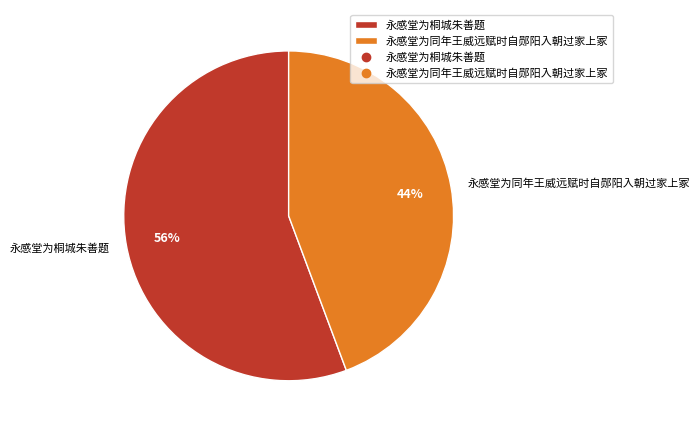

To the nearest percent, what percentage of the pie is 永感堂为同年王威远赋时自郧阳入朝过家上冢?

44%